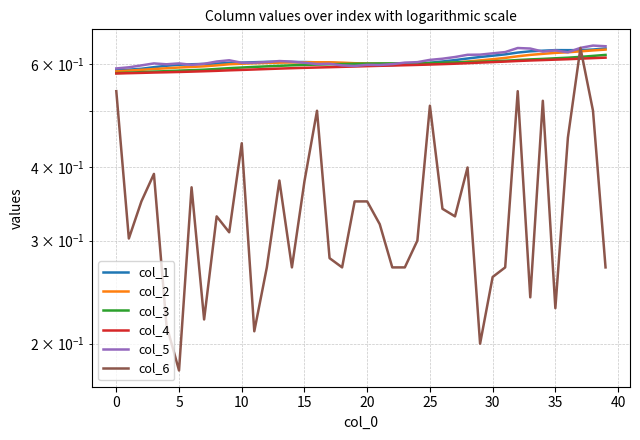

Reading left to right, list all the values displayed in this chart.

col_1: 0.6	0.6	0.6	0.6	0.6	0.6	0.6	0.6	0.6	0.6	0.6	0.6	0.6	0.6	0.6	0.6	0.6	0.6	0.6	0.6	0.6	0.6	0.6	0.6	0.6	0.6	0.6	0.6	0.6	0.6	0.6	0.6	0.6	0.6	0.6	0.6	0.6	0.6	0.6	0.6
col_2: 0.6	0.6	0.6	0.6	0.6	0.6	0.6	0.6	0.6	0.6	0.6	0.6	0.6	0.6	0.6	0.6	0.6	0.6	0.6	0.6	0.6	0.6	0.6	0.6	0.6	0.6	0.6	0.6	0.6	0.6	0.6	0.6	0.6	0.6	0.6	0.6	0.6	0.6	0.6	0.6
col_3: 0.6	0.6	0.6	0.6	0.6	0.6	0.6	0.6	0.6	0.6	0.6	0.6	0.6	0.6	0.6	0.6	0.6	0.6	0.6	0.6	0.6	0.6	0.6	0.6	0.6	0.6	0.6	0.6	0.6	0.6	0.6	0.6	0.6	0.6	0.6	0.6	0.6	0.6	0.6	0.6
col_4: 0.6	0.6	0.6	0.6	0.6	0.6	0.6	0.6	0.6	0.6	0.6	0.6	0.6	0.6	0.6	0.6	0.6	0.6	0.6	0.6	0.6	0.6	0.6	0.6	0.6	0.6	0.6	0.6	0.6	0.6	0.6	0.6	0.6	0.6	0.6	0.6	0.6	0.6	0.6	0.6
col_5: 0.6	0.6	0.6	0.6	0.6	0.6	0.6	0.6	0.6	0.6	0.6	0.6	0.6	0.6	0.6	0.6	0.6	0.6	0.6	0.6	0.6	0.6	0.6	0.6	0.6	0.6	0.6	0.6	0.6	0.6	0.6	0.6	0.6	0.6	0.6	0.6	0.6	0.6	0.6	0.6
col_6: 0.5	0.3	0.3	0.4	0.2	0.2	0.4	0.2	0.3	0.3	0.4	0.2	0.3	0.4	0.3	0.4	0.5	0.3	0.3	0.3	0.3	0.3	0.3	0.3	0.3	0.5	0.3	0.3	0.4	0.2	0.3	0.3	0.5	0.2	0.5	0.2	0.5	0.6	0.5	0.3